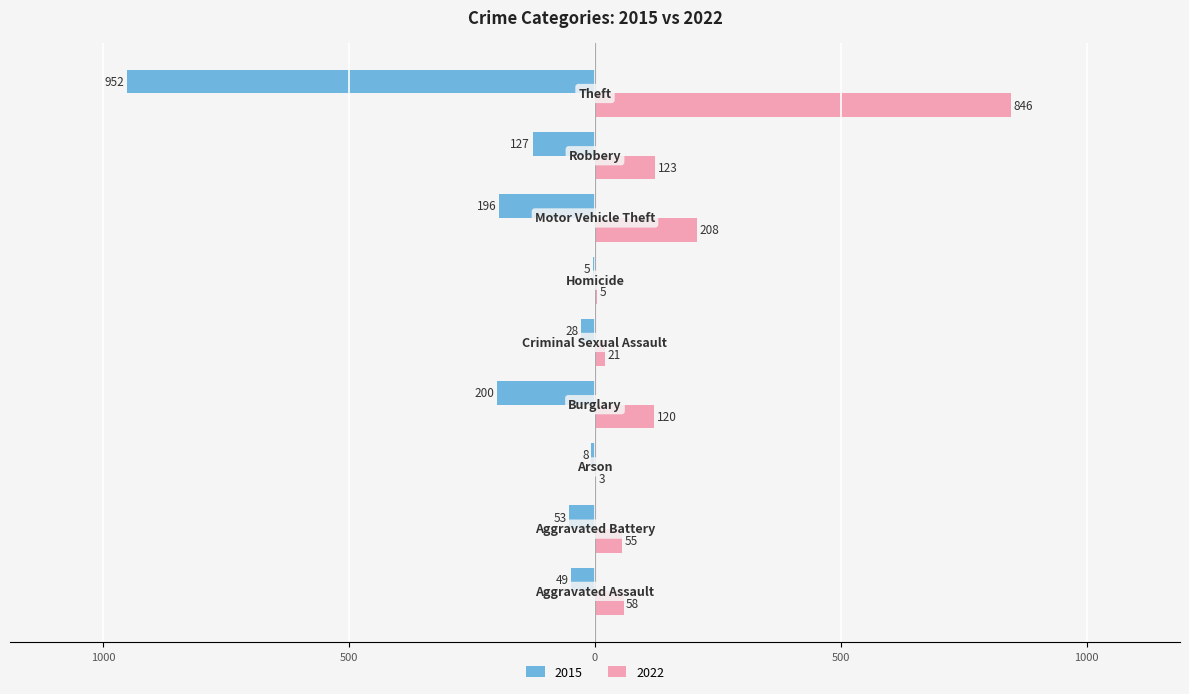

What are all the series names shown in the legend?

2015, 2022